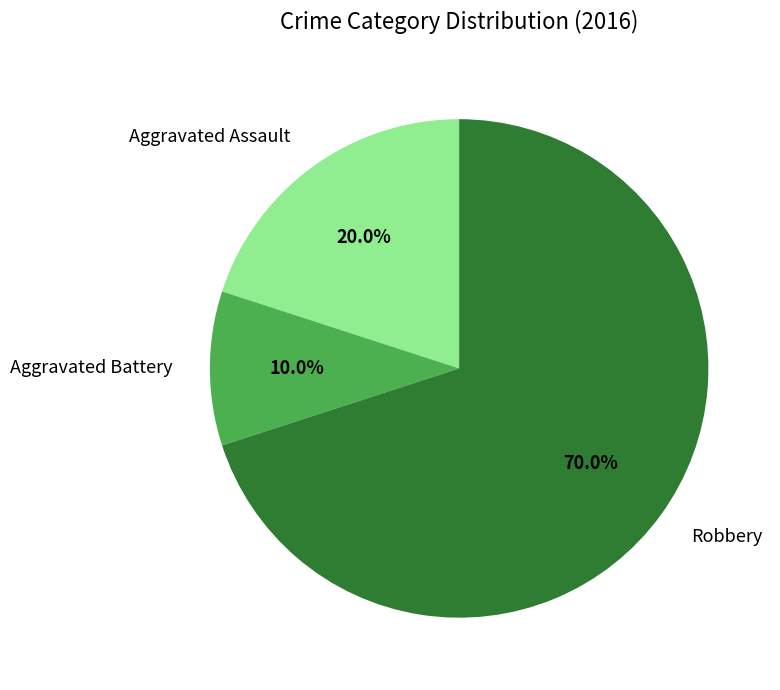

To the nearest percent, what percentage of the pie is Robbery?

70%